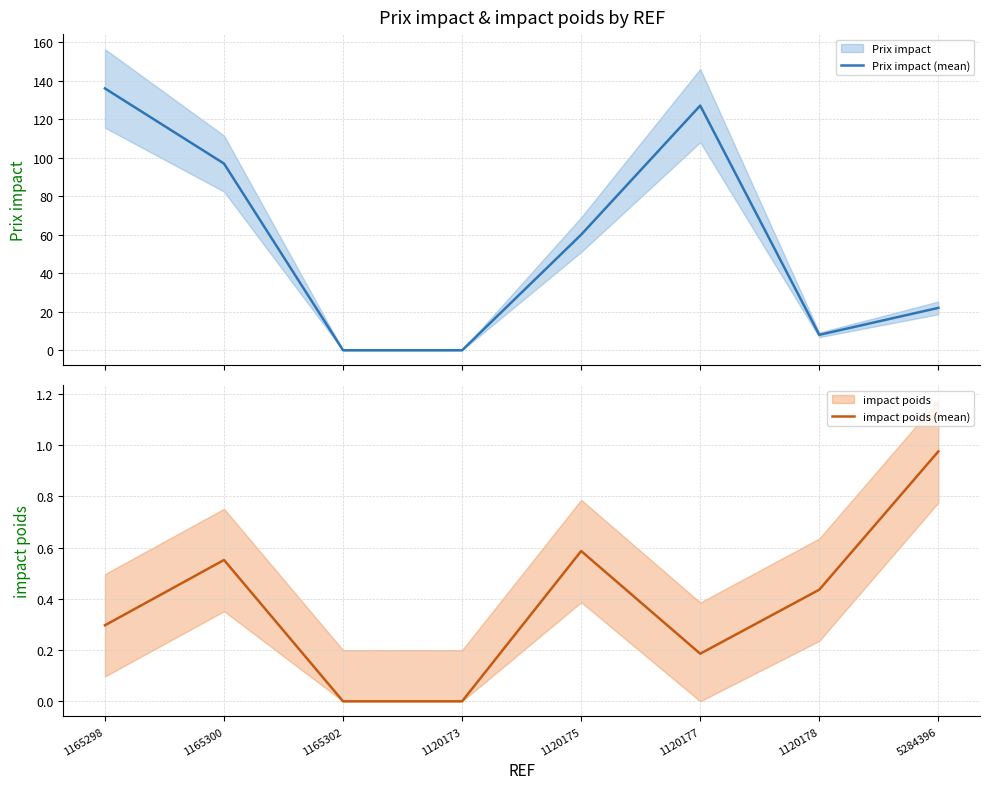

What is the difference between the second highest and second lowest values in the Prix impact (mean) series?

127.0